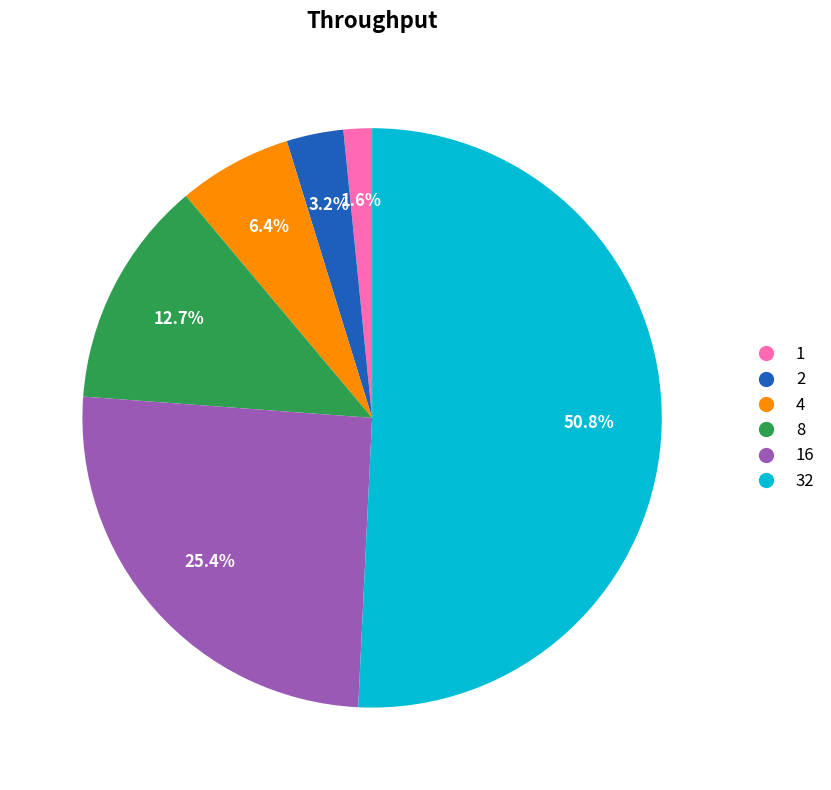

Rank the categories by value from highest to lowest.

32, 16, 8, 4, 2, 1